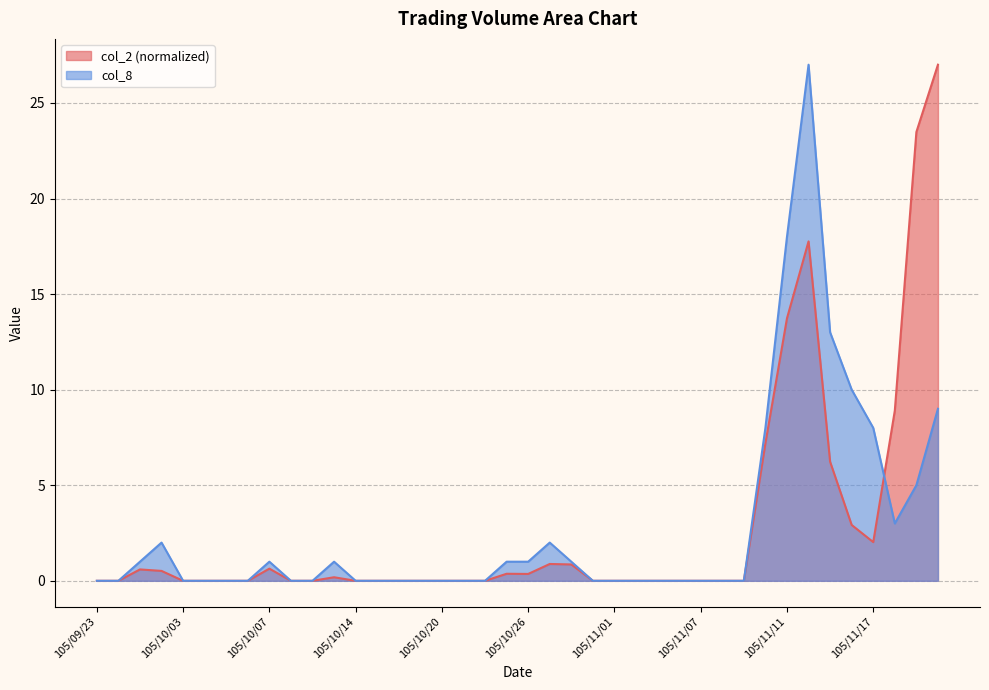

What value does the col_2 series have at 105/10/07?

0.6